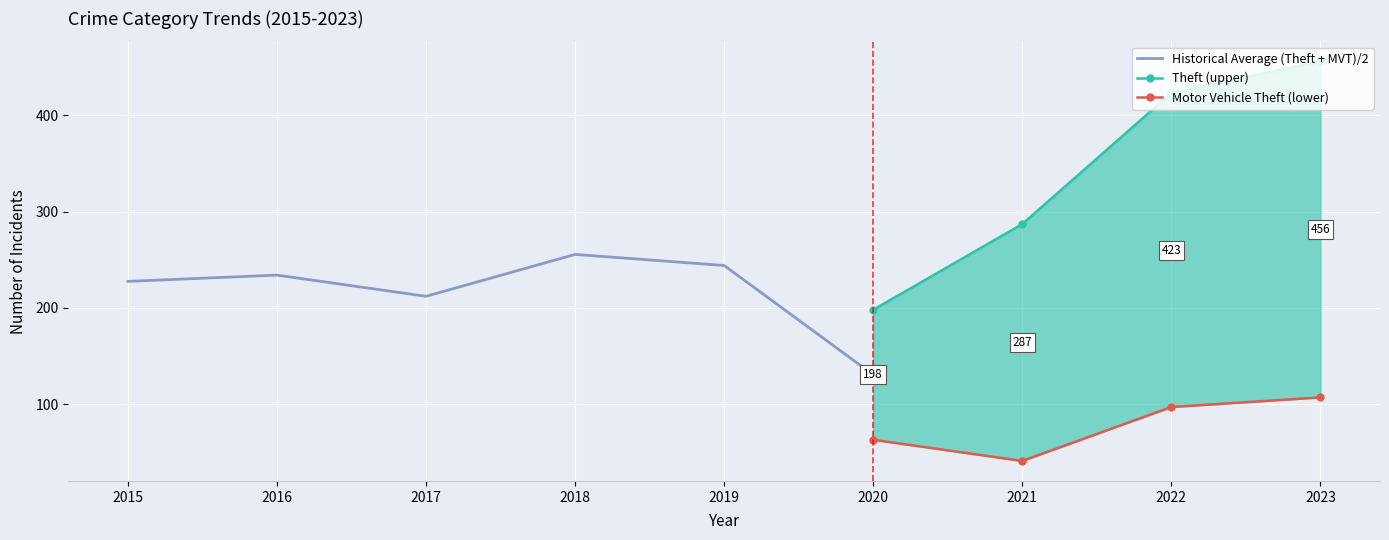

Which series has the largest total across all categories?

Theft